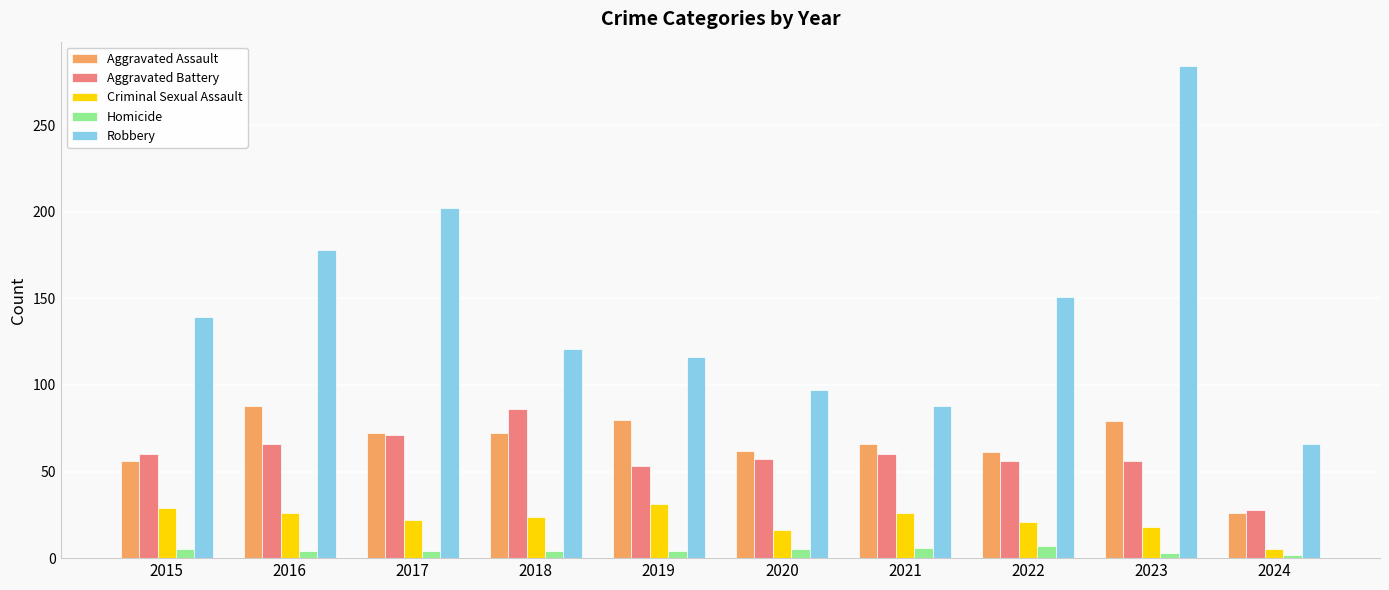

What is the average value of the Aggravated Assault series?

66